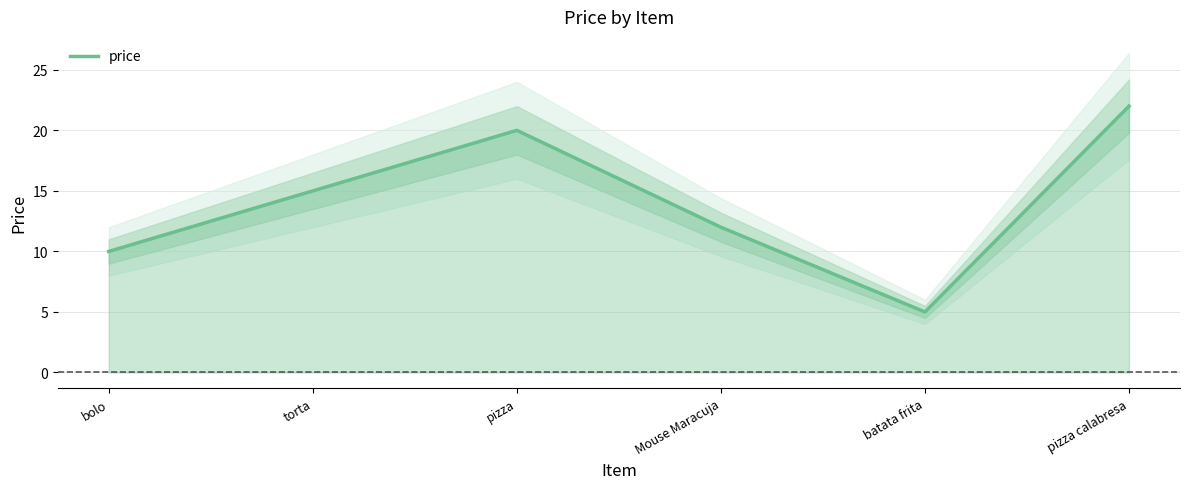

Which has a higher value, torta or Mouse Maracuja?

torta